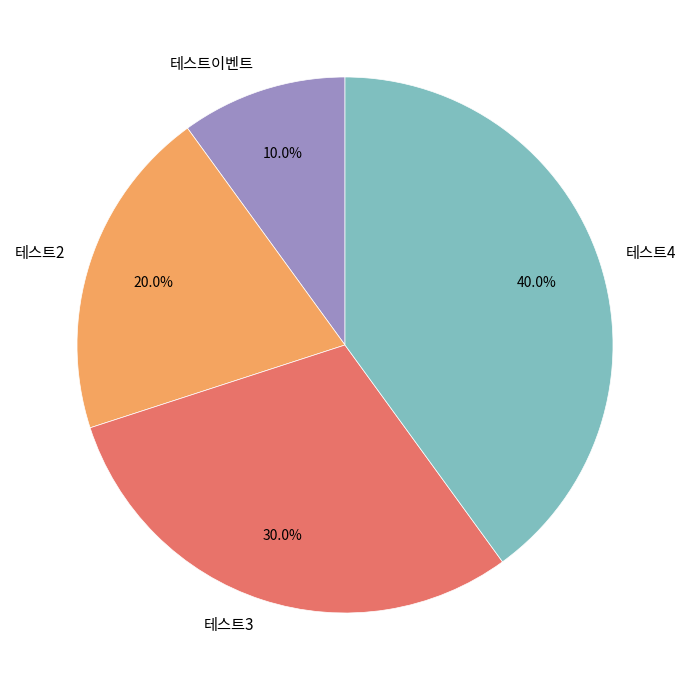

Is 테스트이벤트 the majority of the pie?

No